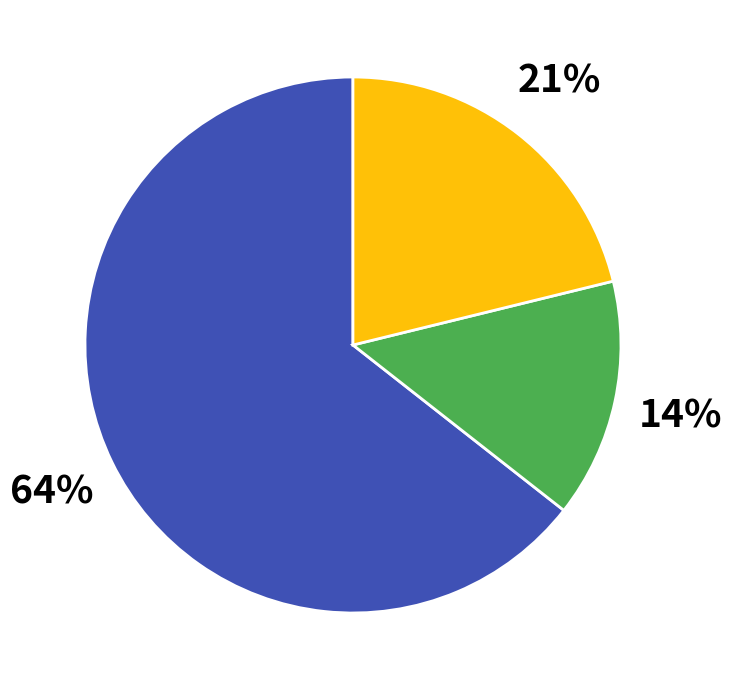

Is there any slice that represents more than half of the pie?

Yes